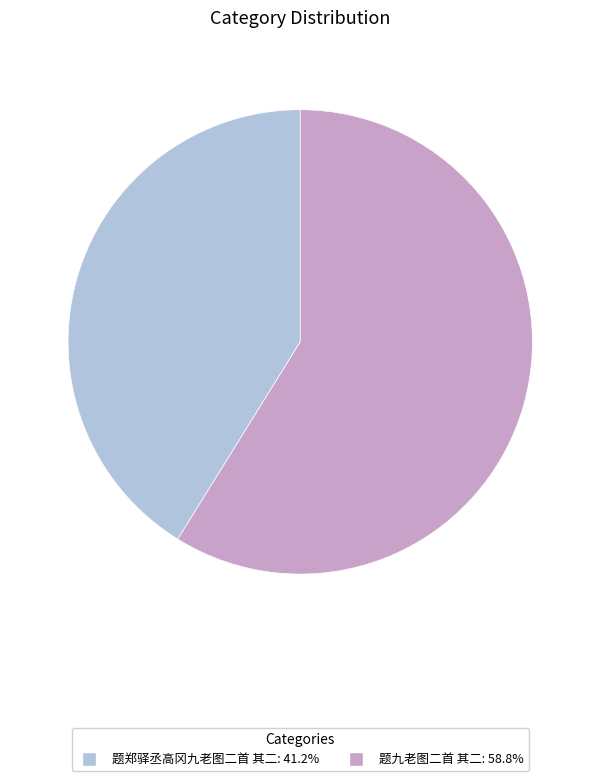

Which category has the biggest portion of the pie?

题九老图二首 其二